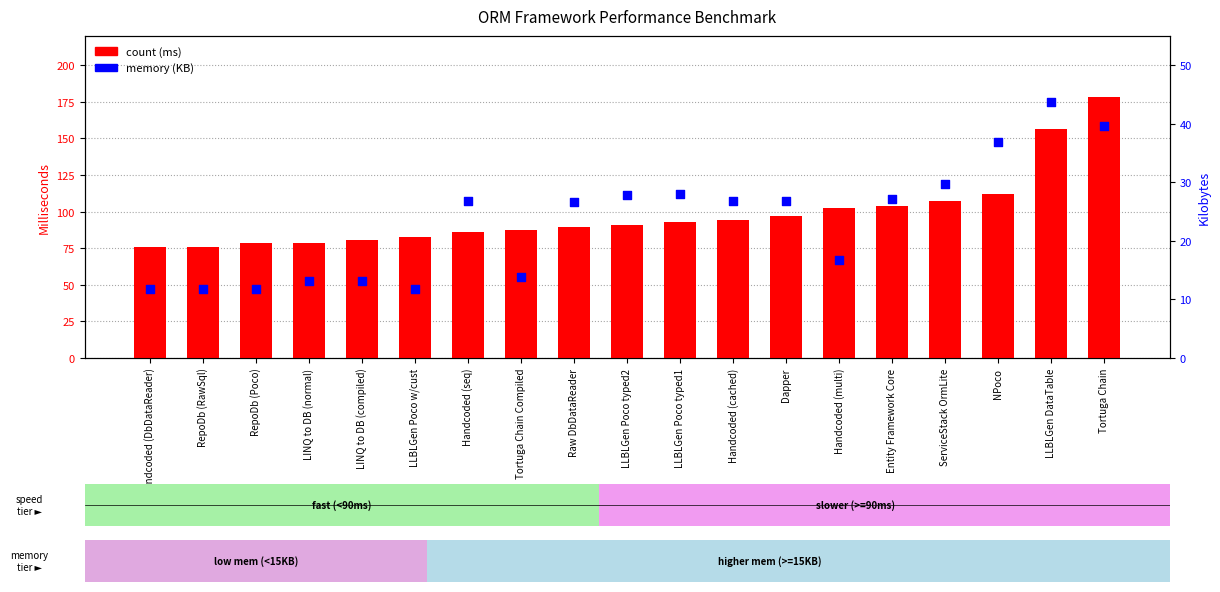

Which series has the largest total across all categories?

count (ms)